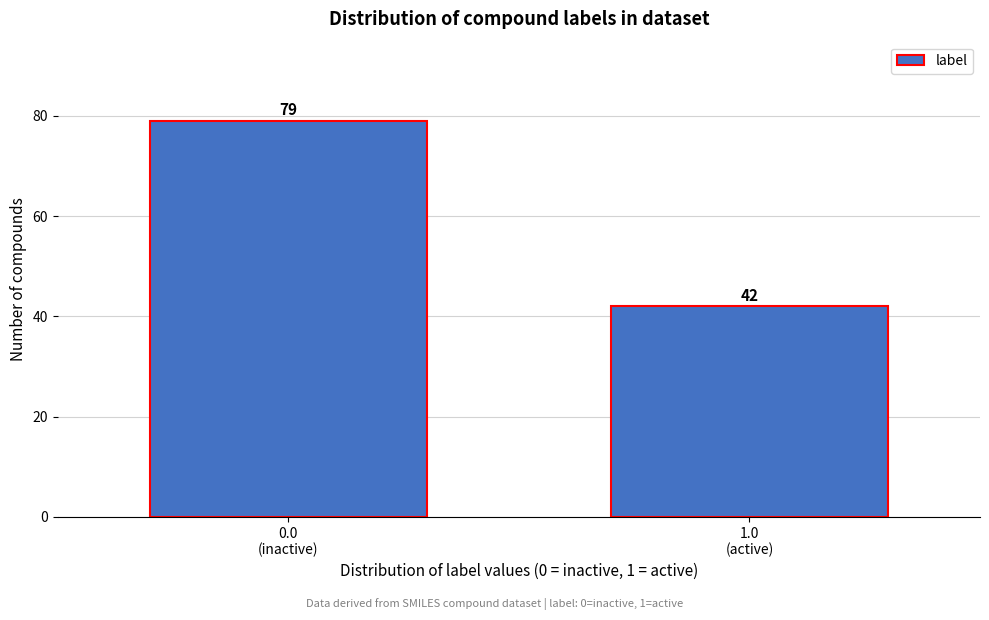

Reading right to left, list all the values displayed in this chart.

42	79